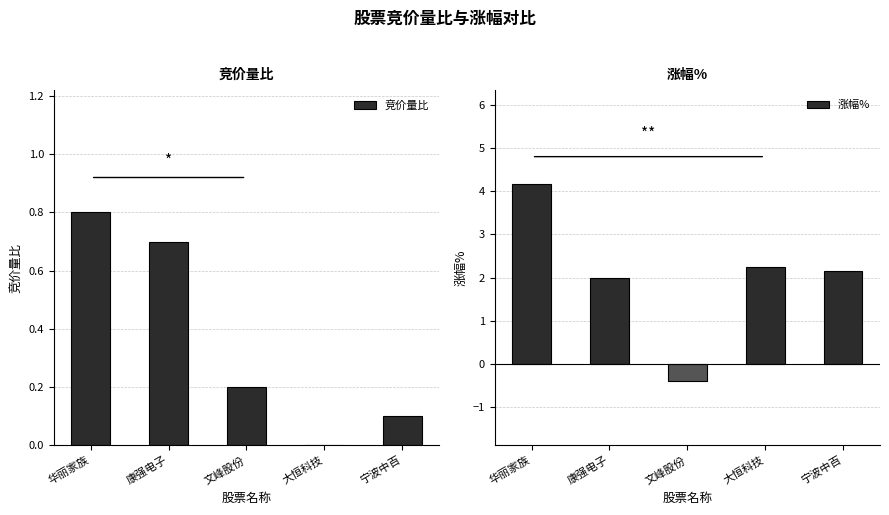

How many distinct data groups are displayed?

2